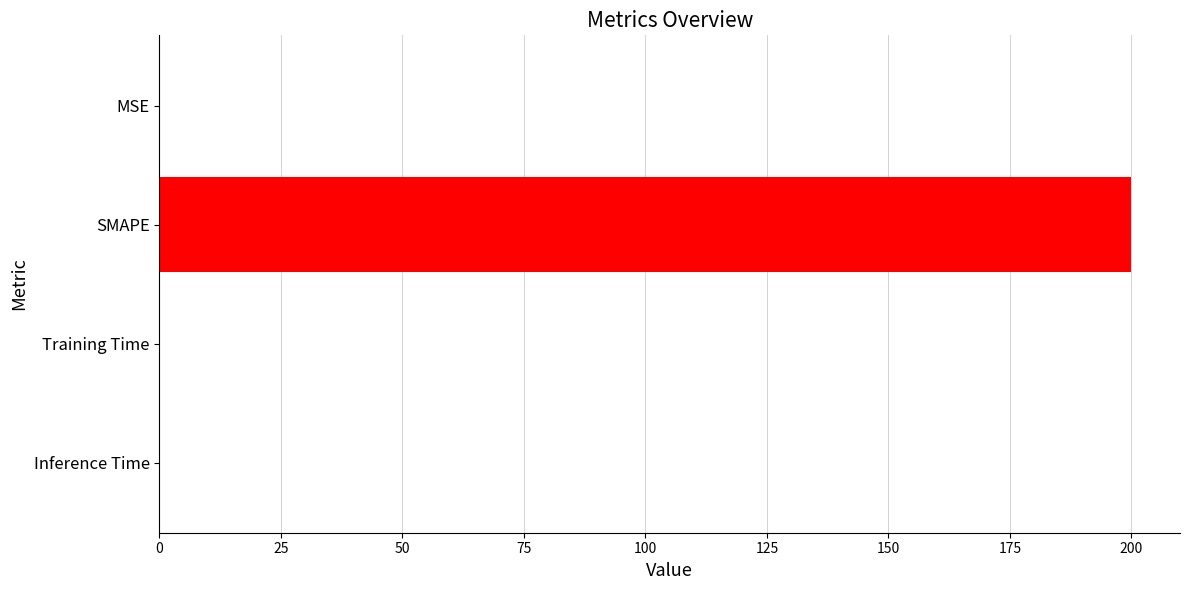

Between Inference Time and SMAPE, which is larger?

SMAPE